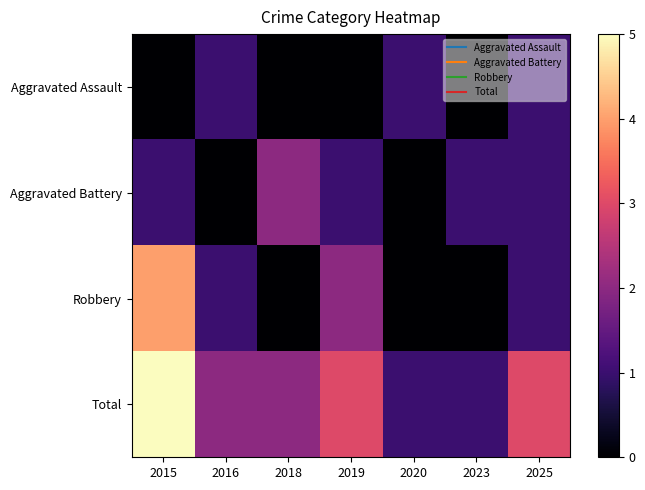

Which label corresponds to the smallest value in the chart?

2015